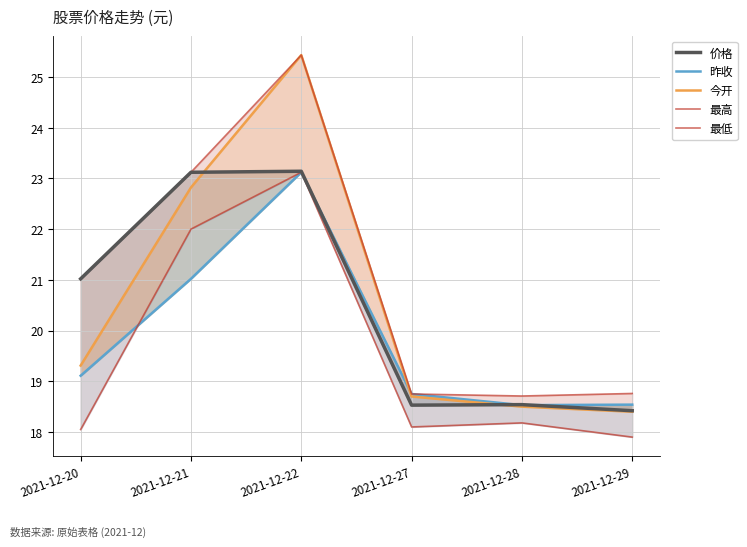

What is the total value across all series at 2021-12-28?

92.5